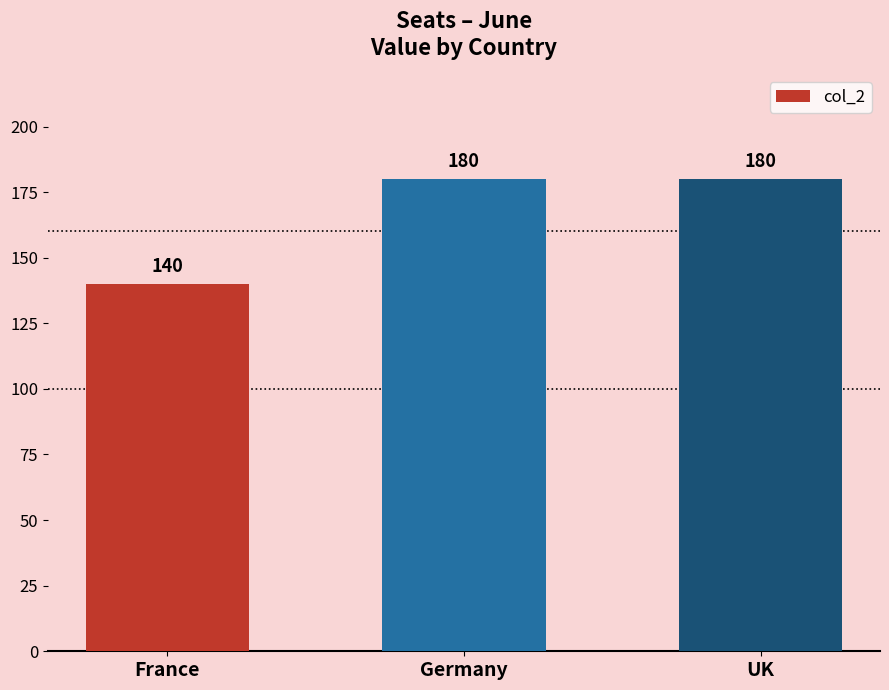

Reading left to right, transcribe all the data shown in this chart.

France=140	Germany=180	UK=180